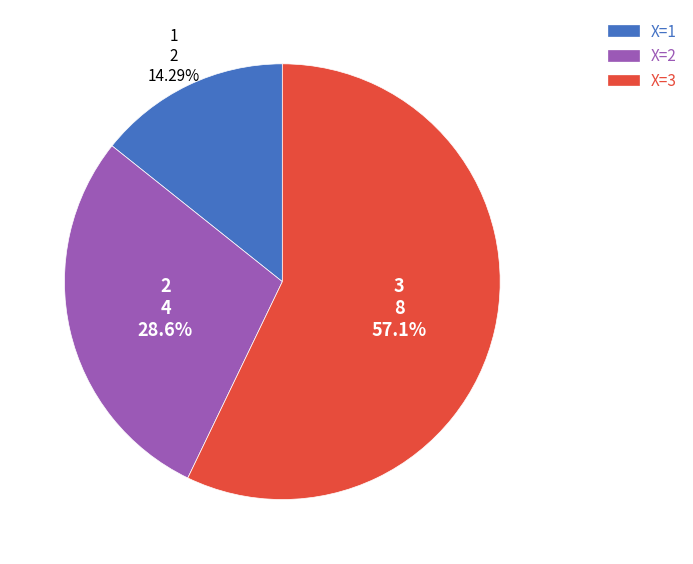

Does any single category account for the majority?

Yes